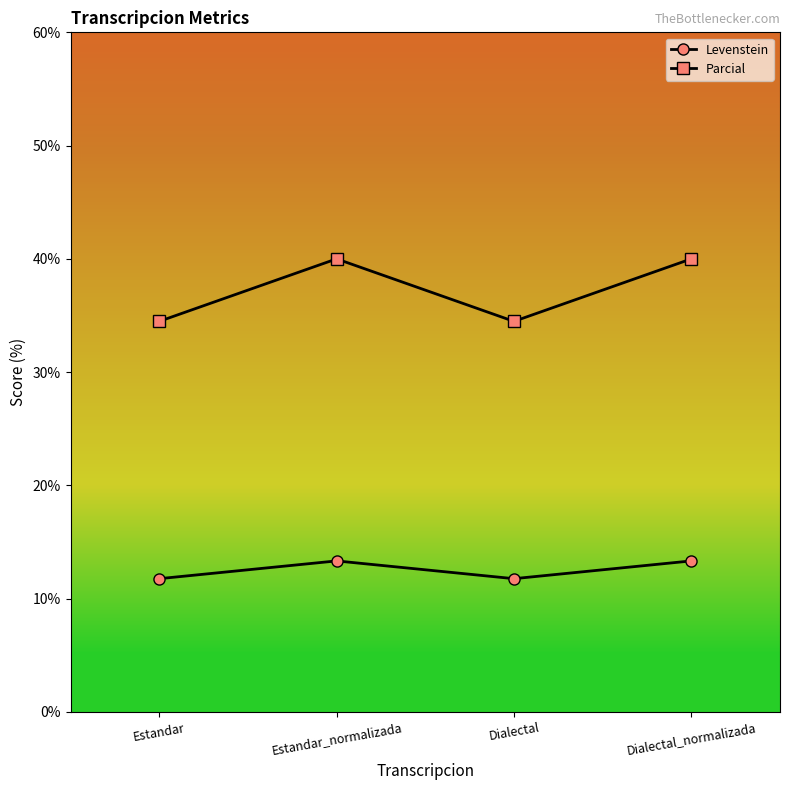

What is the spread (max minus min) of values at Estandar?

22.7